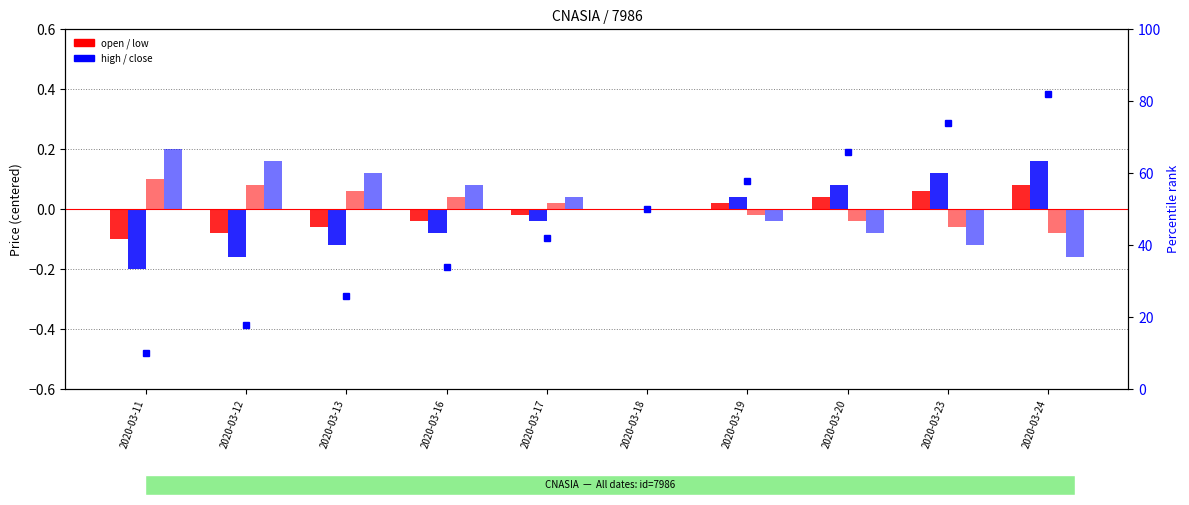

How many negative values does the low series have?

4